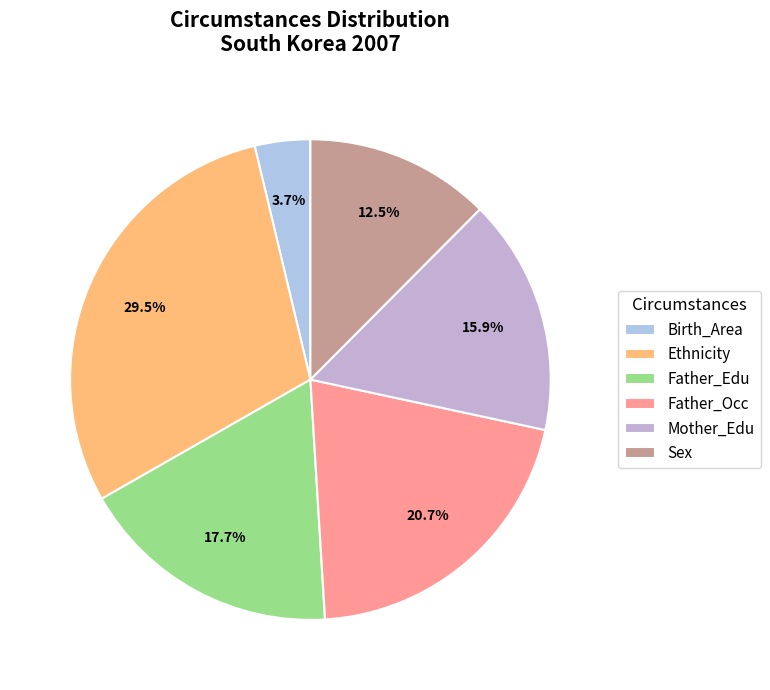

To the nearest percent, what is the average slice percentage?

17%